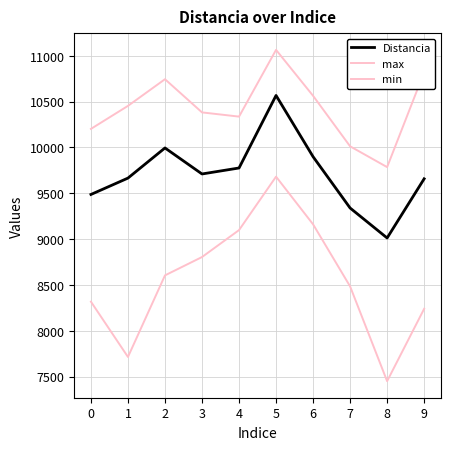

Between 5 and 8, which is larger?

5